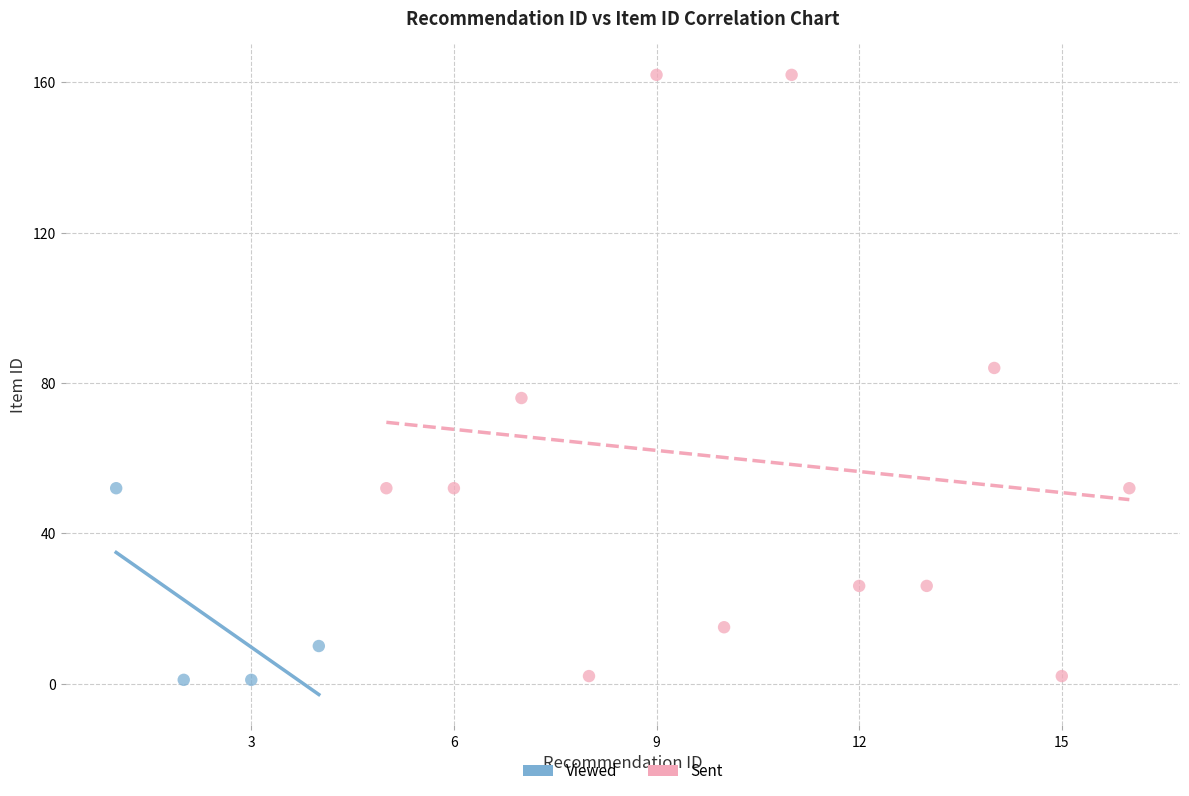

Which series reaches the maximum Y coordinate?

Sent